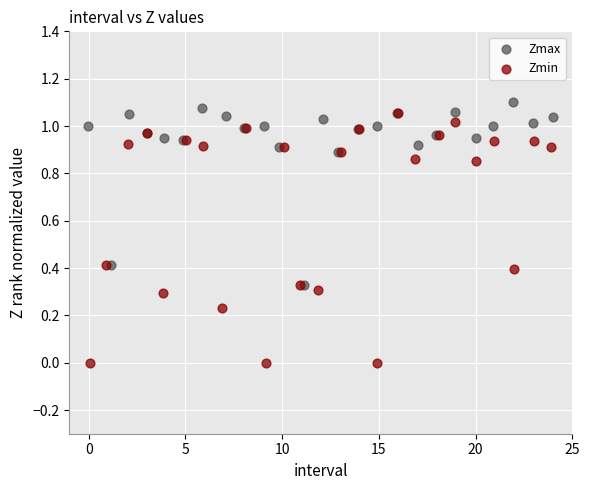

Which series reaches the minimum Y coordinate?

Zmin